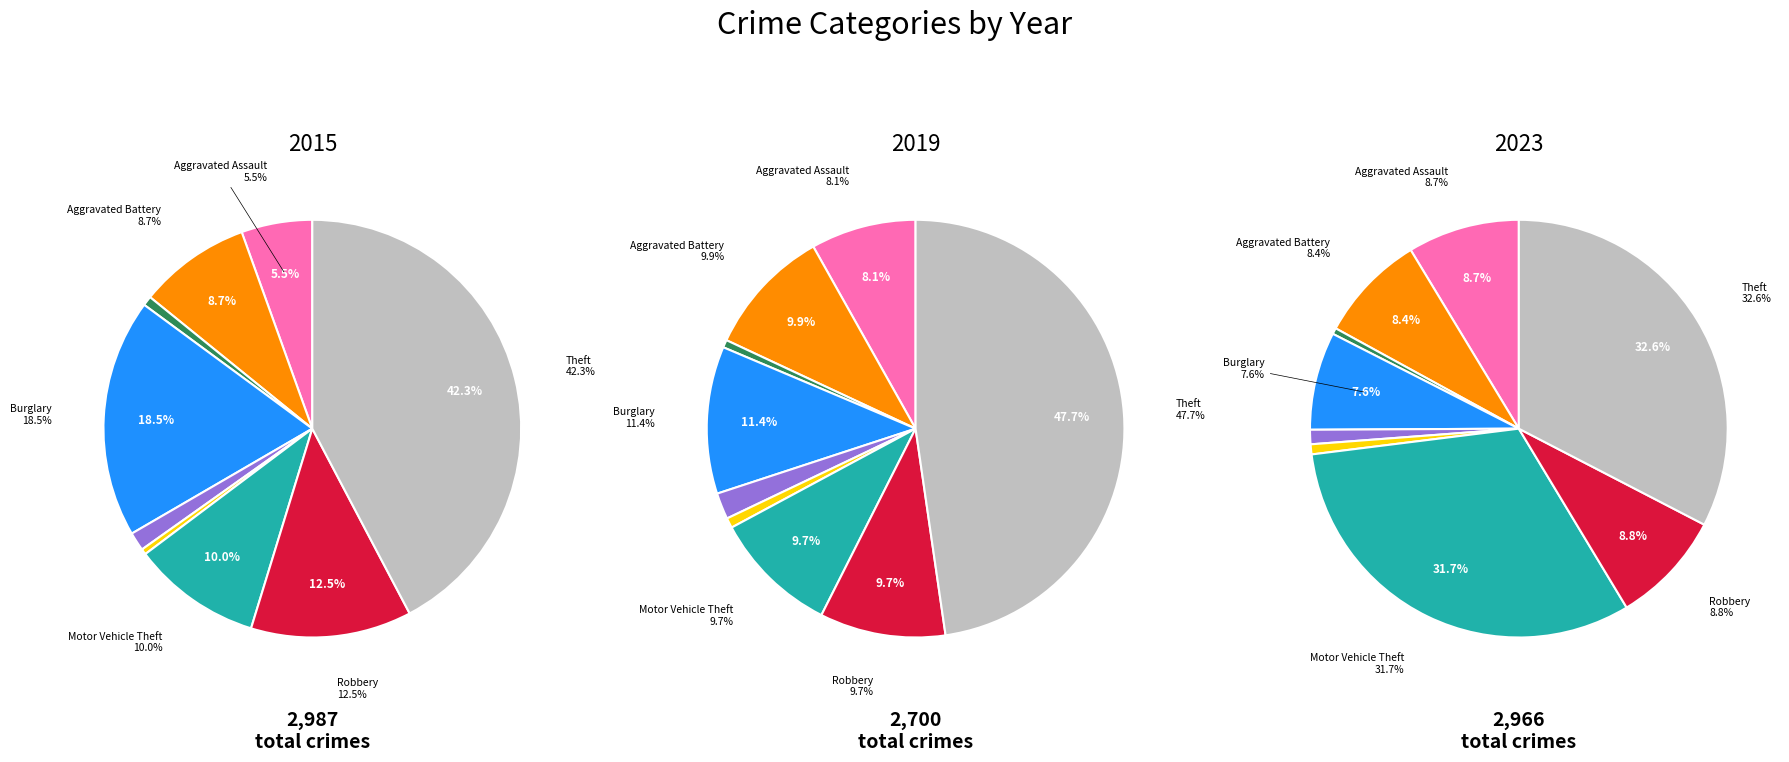

Which slice is the smallest?

Homicide